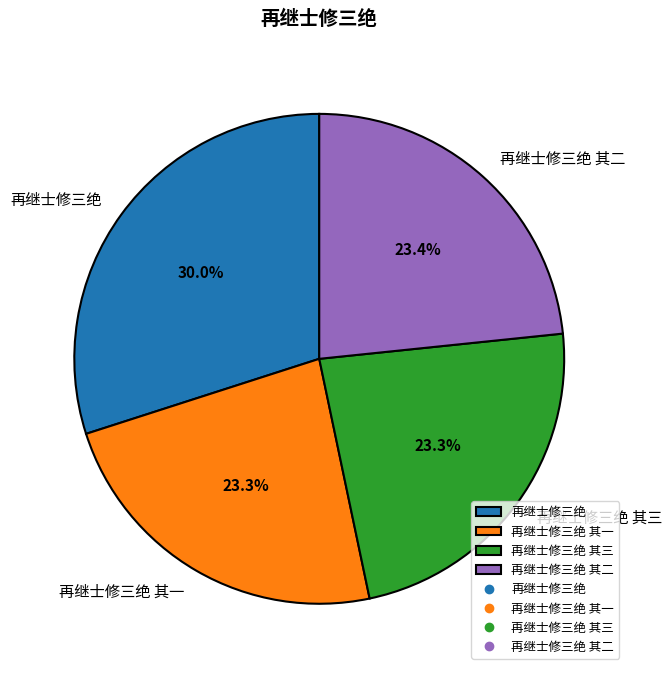

Does 再继士修三绝 其二 represent more than half of the total?

No